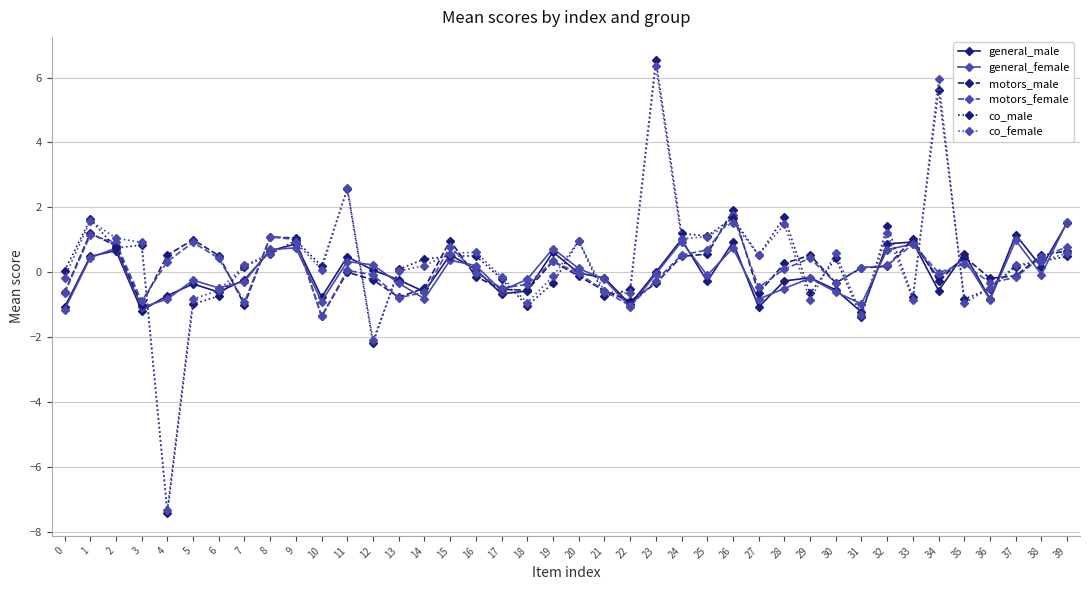

What is the maximum value shown in the chart?

6.6